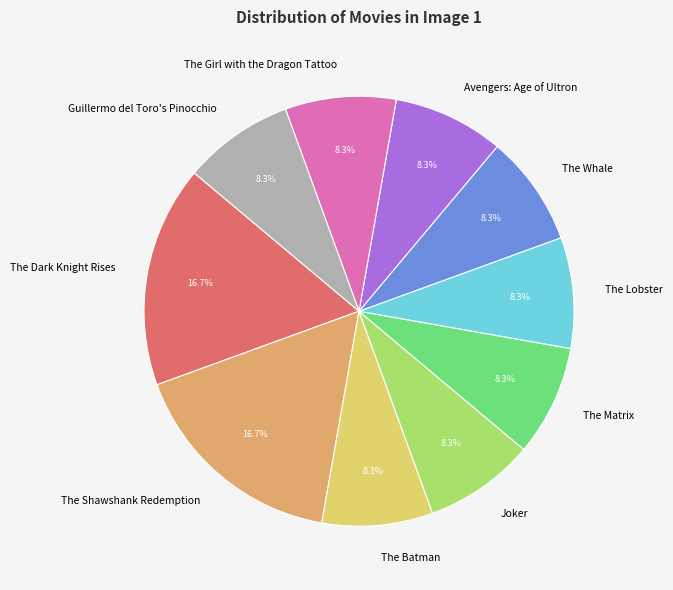

Combined, do Avengers: Age of Ultron and The Girl with the Dragon Tattoo account for over 50%?

No